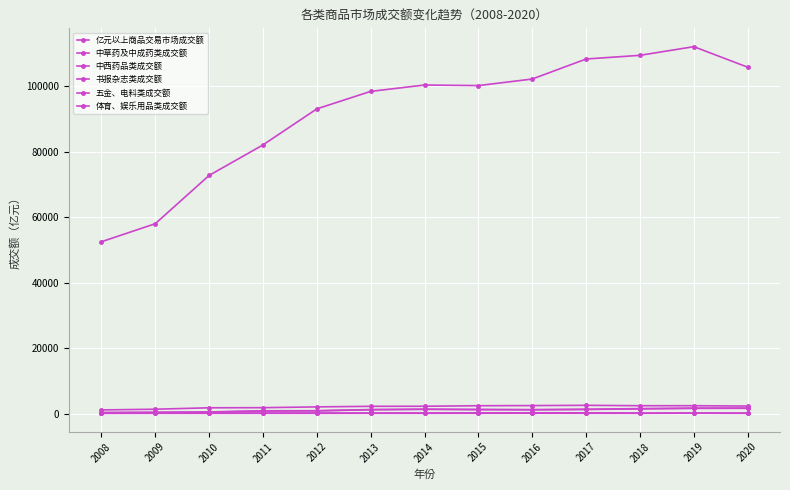

In 五金、电料类成交额, how many points are higher than both neighbors (excluding endpoints)?

2